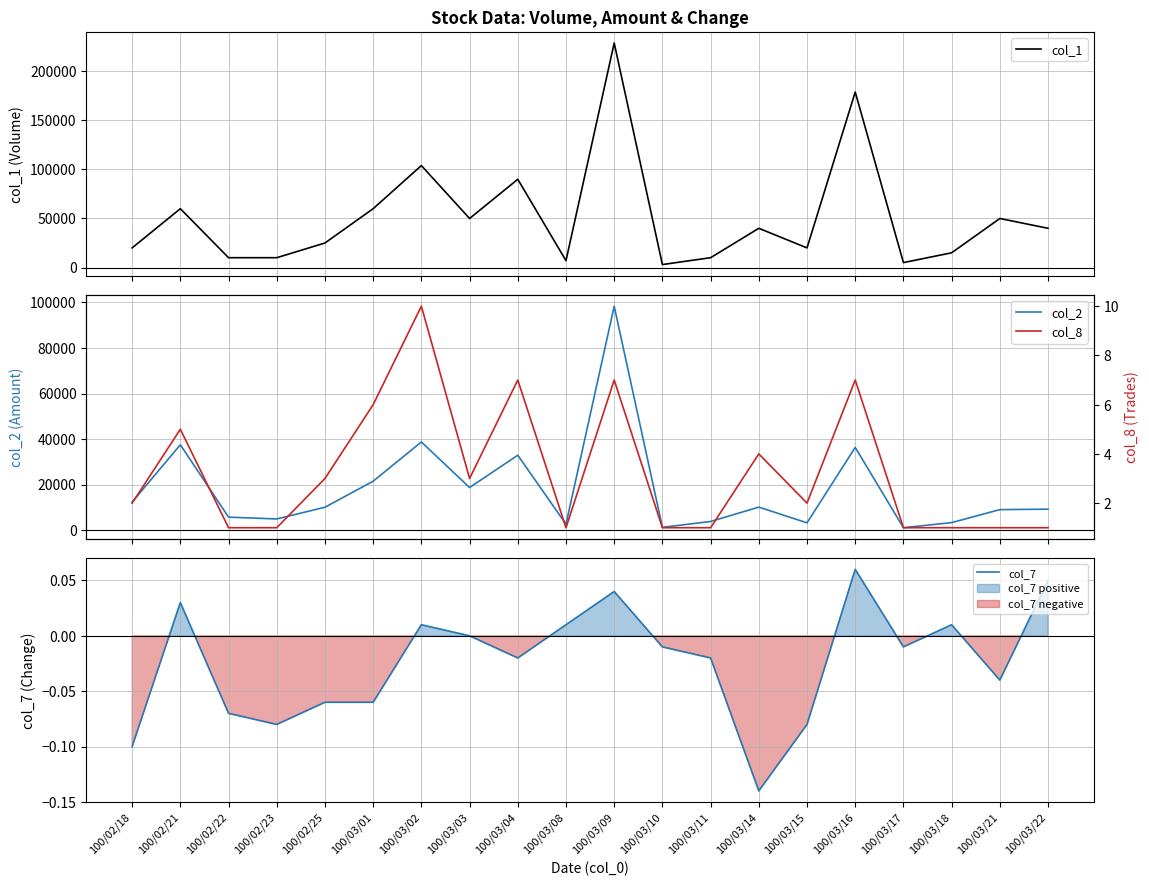

Reading left to right, list all the values displayed in this chart.

col_1: 20000.0	60000.0	10000.0	10000.0	25000.0	60000.0	104000.0	50000.0	90000.0	7000.0	229000.0	3000.0	10000.0	40000.0	20000.0	179000.0	5000.0	15000.0	50000.0	40000.0
col_2: 12300.0	37500.0	5700.0	4900.0	10050.0	21500.0	38720.0	18700.0	32900.0	2590.0	98360.0	1200.0	3800.0	10100.0	3200.0	36330.0	1050.0	3300.0	9000.0	9200.0
col_7: -0.1	0.0	-0.1	-0.1	-0.1	-0.1	0.0	0.0	-0.0	0.0	0.0	-0.0	-0.0	-0.1	-0.1	0.1	-0.0	0.0	-0.0	0.1
col_8: 2.0	5.0	1.0	1.0	3.0	6.0	10.0	3.0	7.0	1.0	7.0	1.0	1.0	4.0	2.0	7.0	1.0	1.0	1.0	1.0